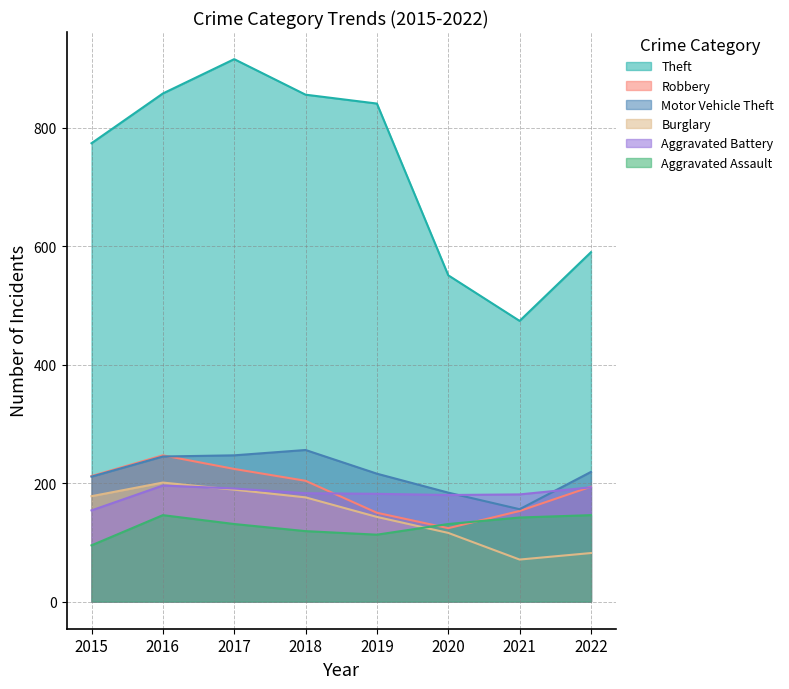

Where does the Theft series first go above 841?

2016